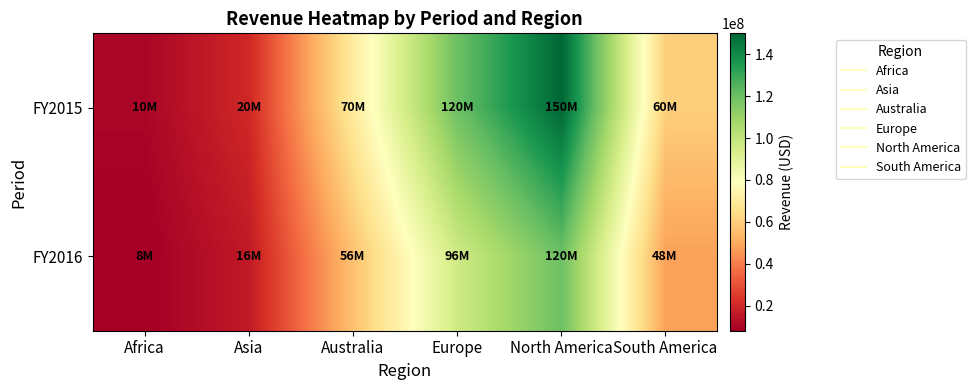

List the series in order of their overall mean, highest first.

FY2015, FY2016